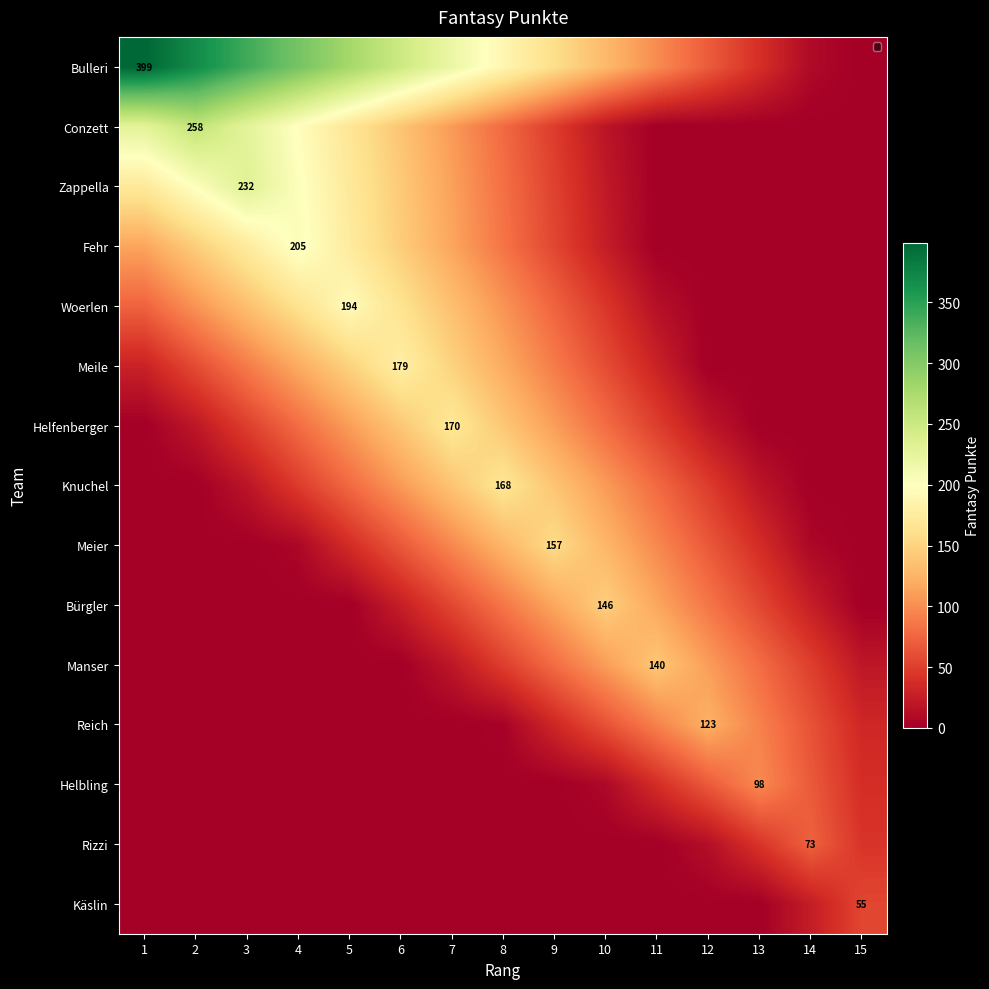

How many distinct data groups are displayed?

15